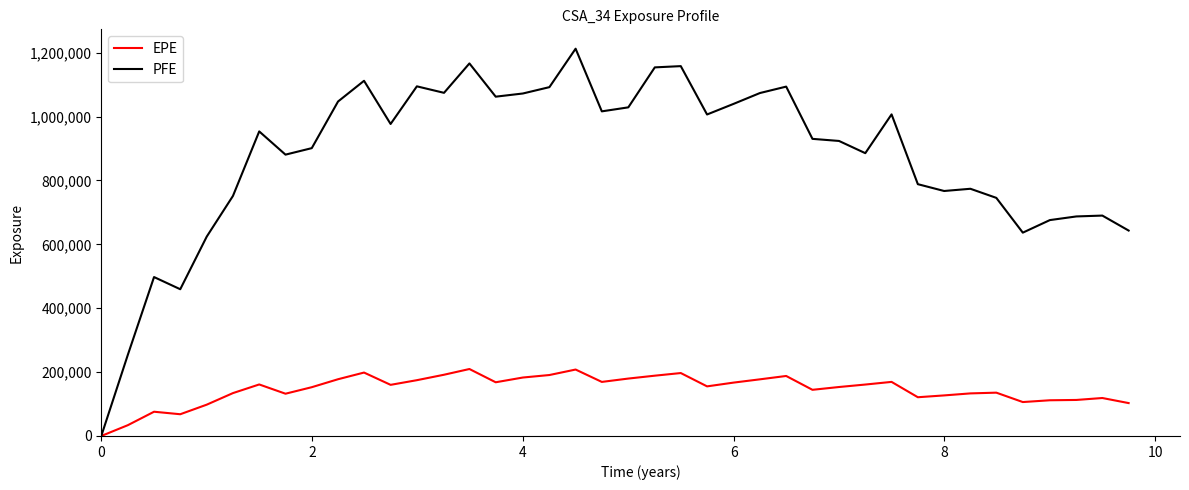

Rank the series by their maximum value, from highest to lowest.

PFE, EPE